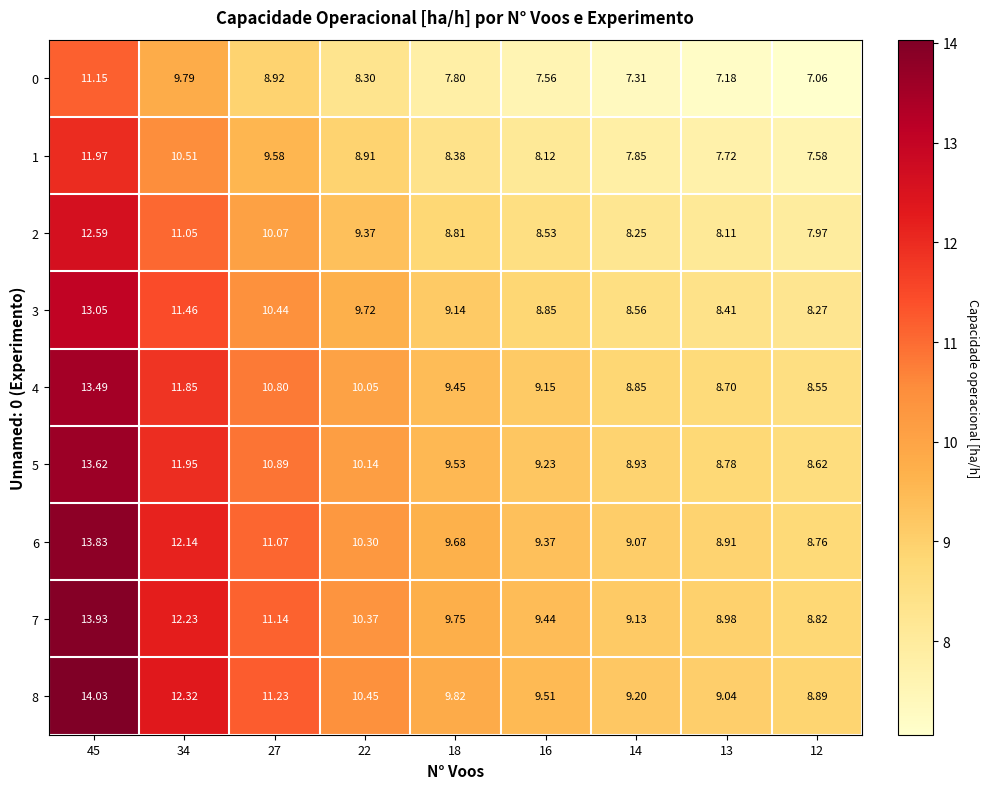

How many data points in 7 are less than 9?

2